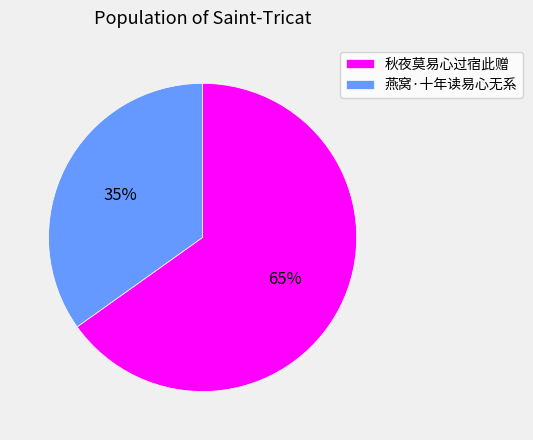

Is there any slice that represents more than half of the pie?

Yes